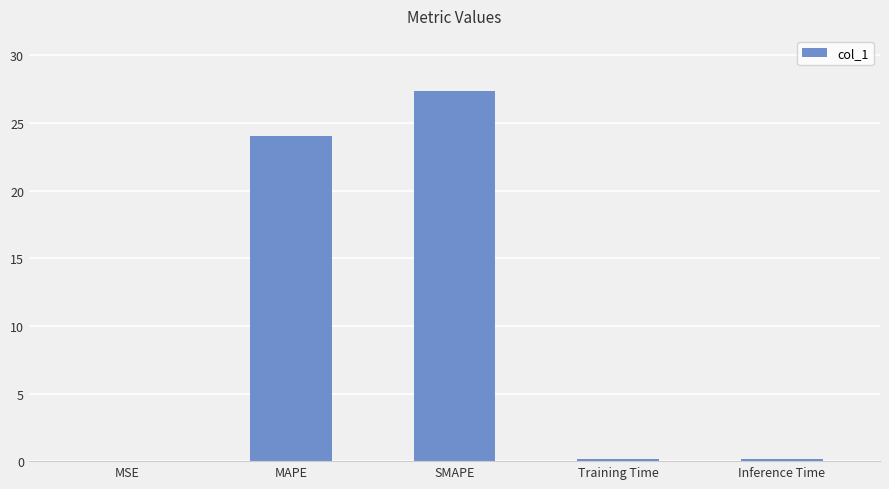

Is it true that the value at Training Time is 0.2?

True